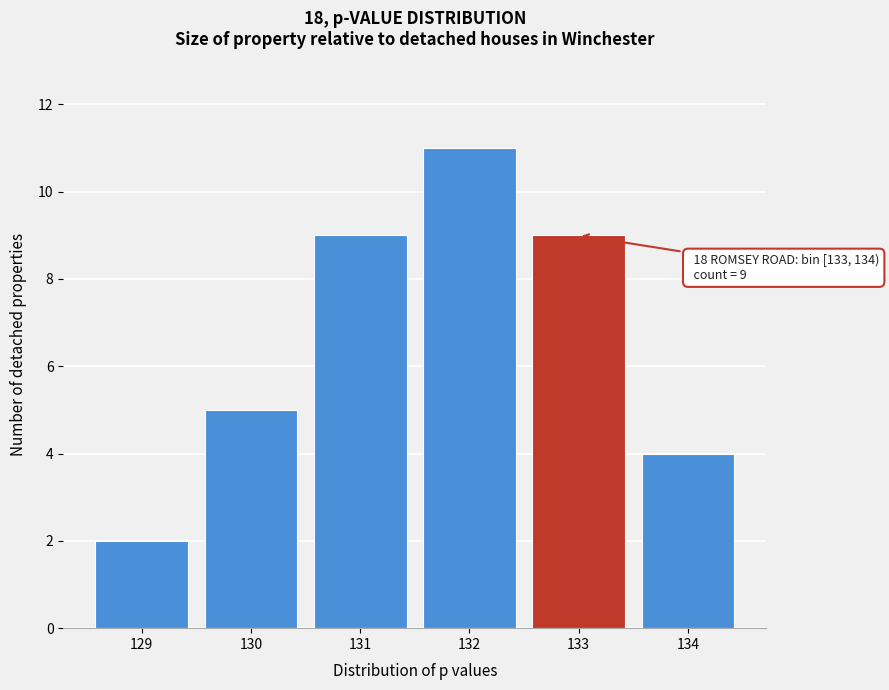

Reading left to right, what are all the values shown in this chart?

2	5	9	11	9	4